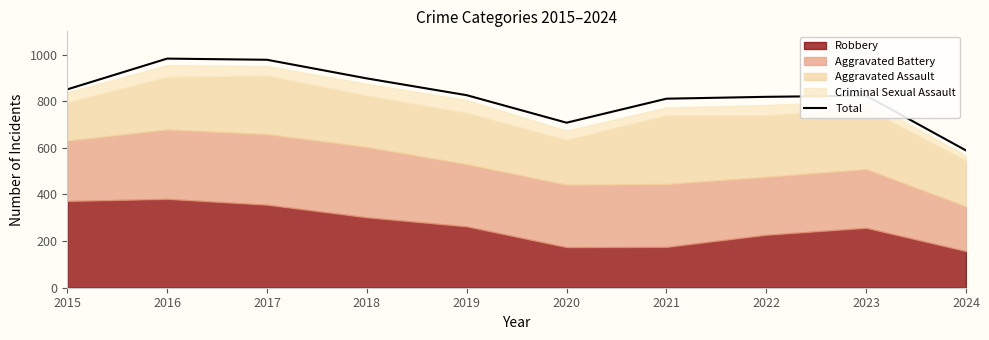

Reading left to right, list all the values displayed in this chart.

851	983	978	898	826	708	811	819	824	589